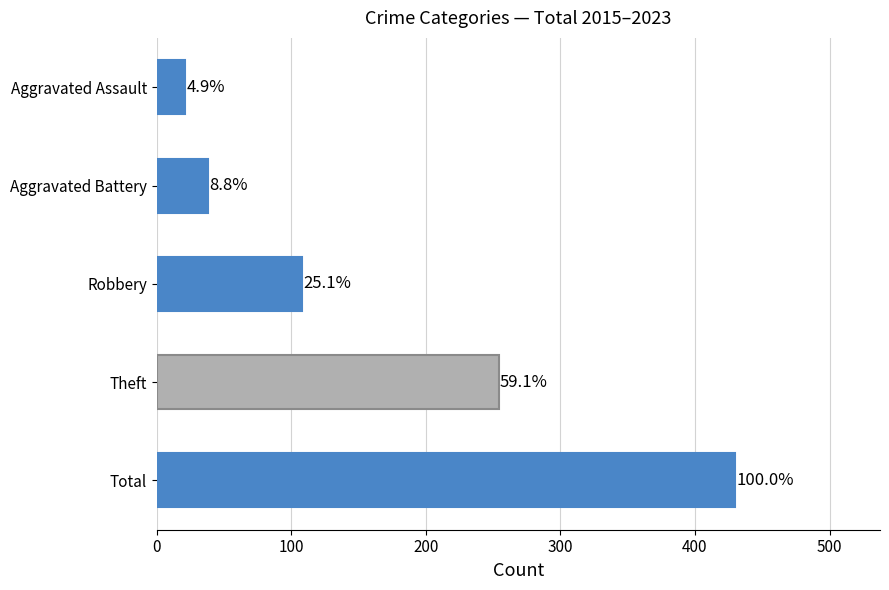

What is the sum of all values?

851